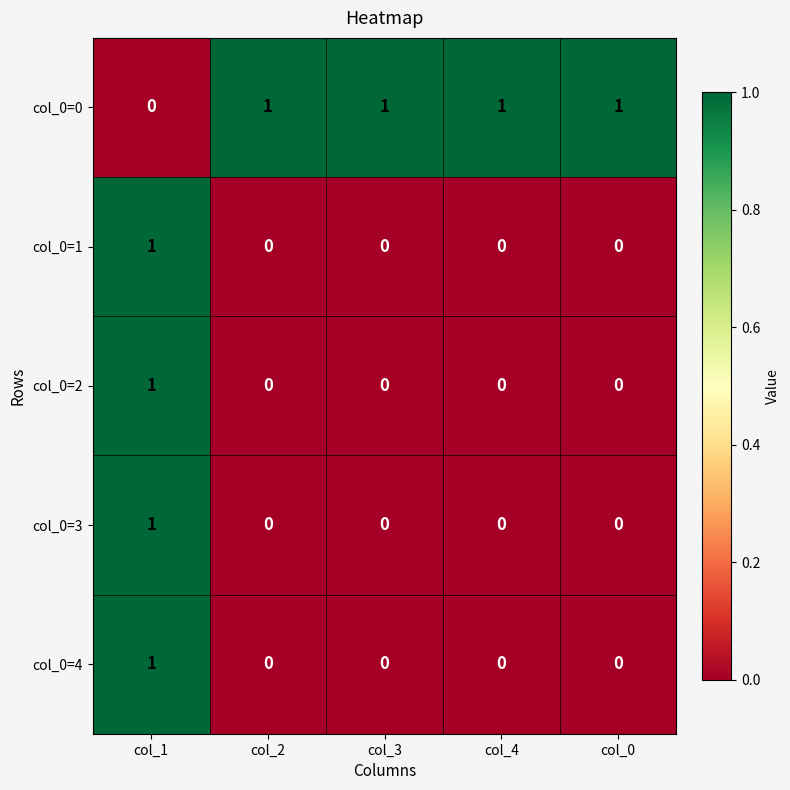

Which series has the largest total across all categories?

col_0=0